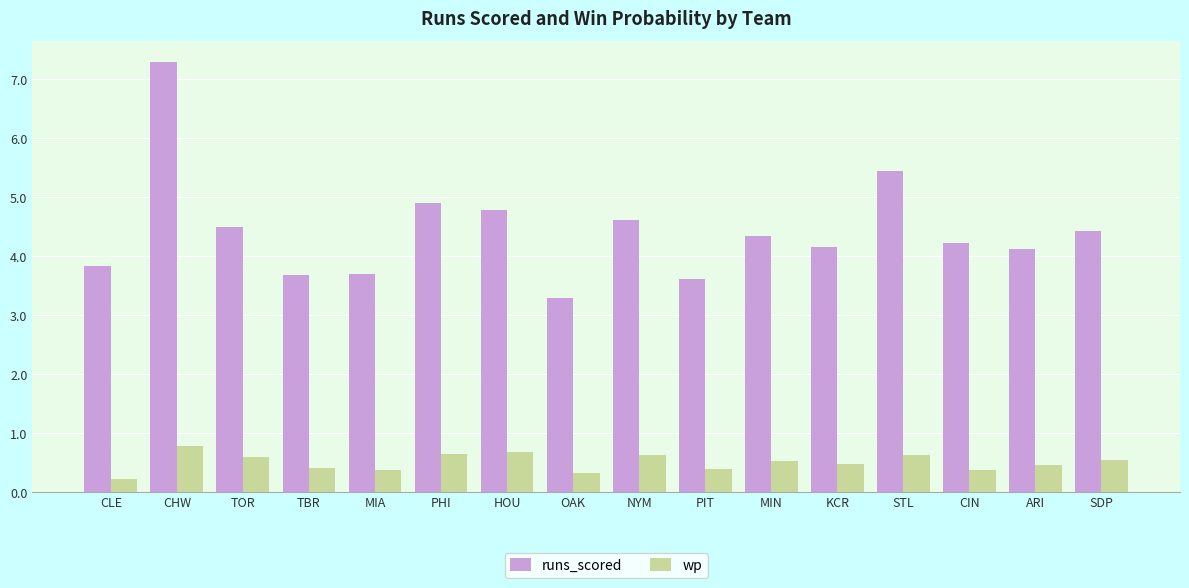

Which category has the lowest value in the runs_scored series?

OAK